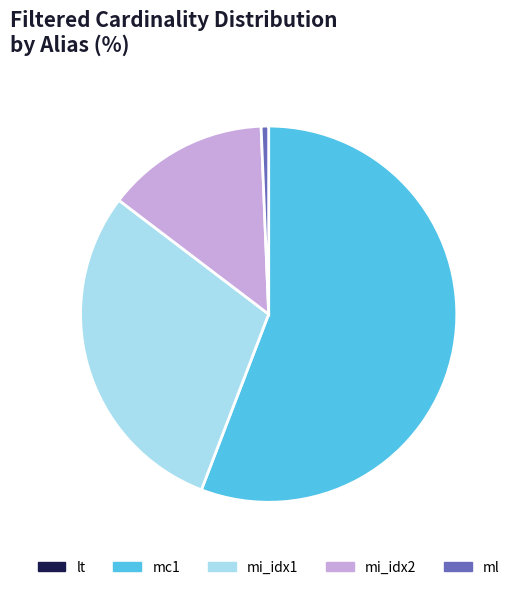

Which has a higher value, mc1 or ml?

mc1